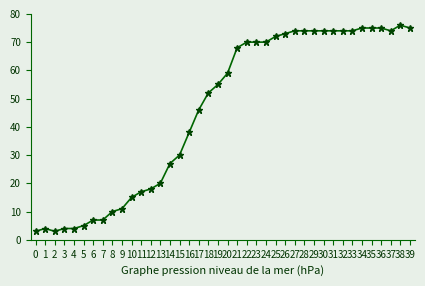

Reading left to right, transcribe all the data shown in this chart.

3	4	3	4	4	5	7	7	10	11	15	17	18	20	27	30	38	46	52	55	59	68	70	70	70	72	73	74	74	74	74	74	74	74	75	75	75	74	76	75